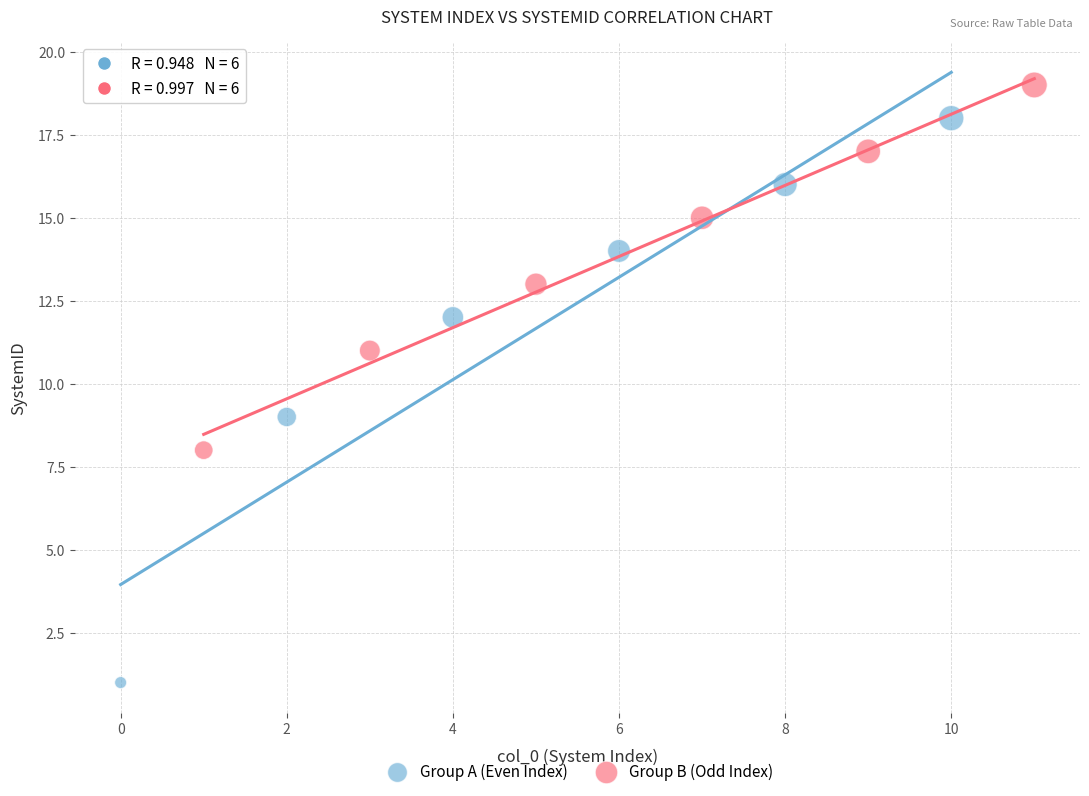

Which series contains the lowest Y value?

Group A (Even Index)